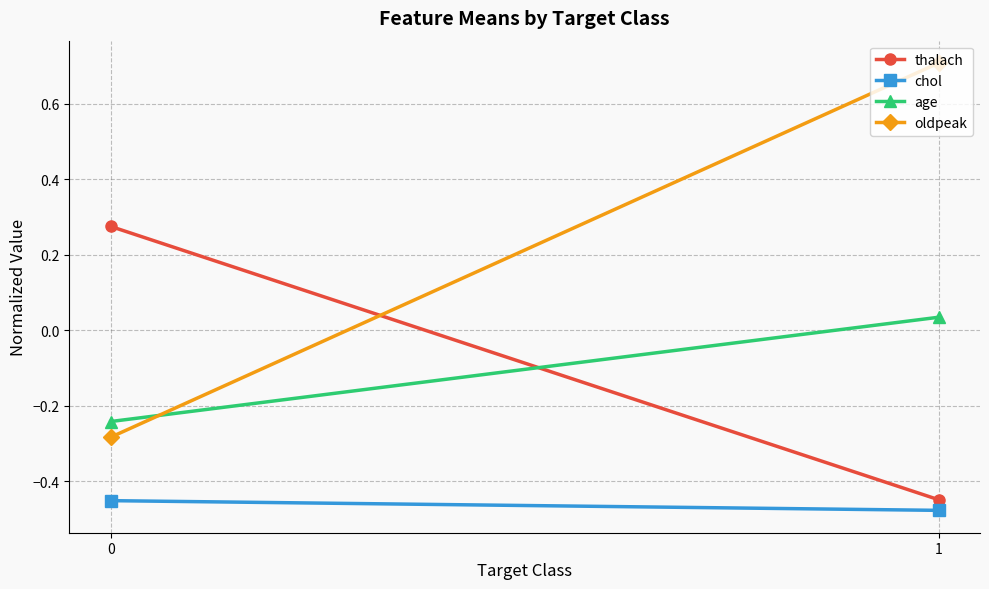

What is the sum of all thalach values?

-0.2